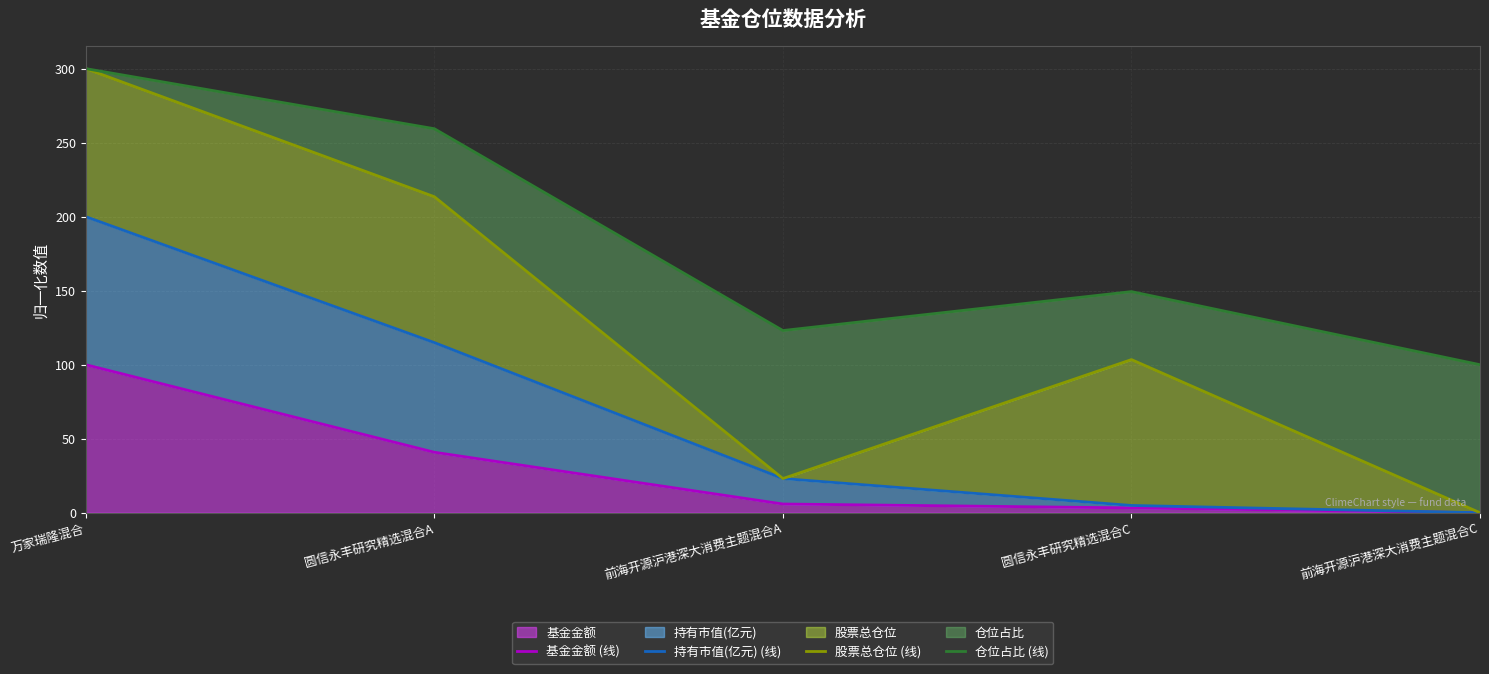

At which category is the sum across all series the highest?

万家瑞隆混合